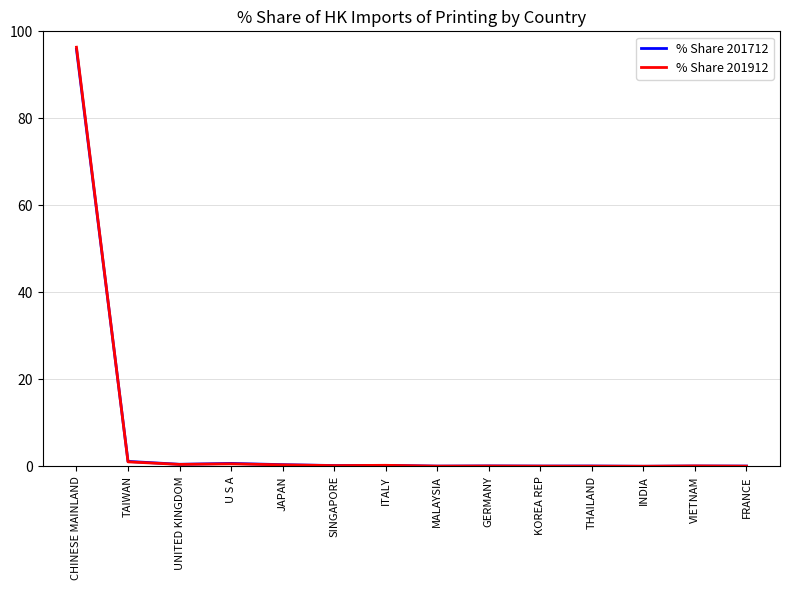

Which series has the largest range (max minus min)?

% Share 201912